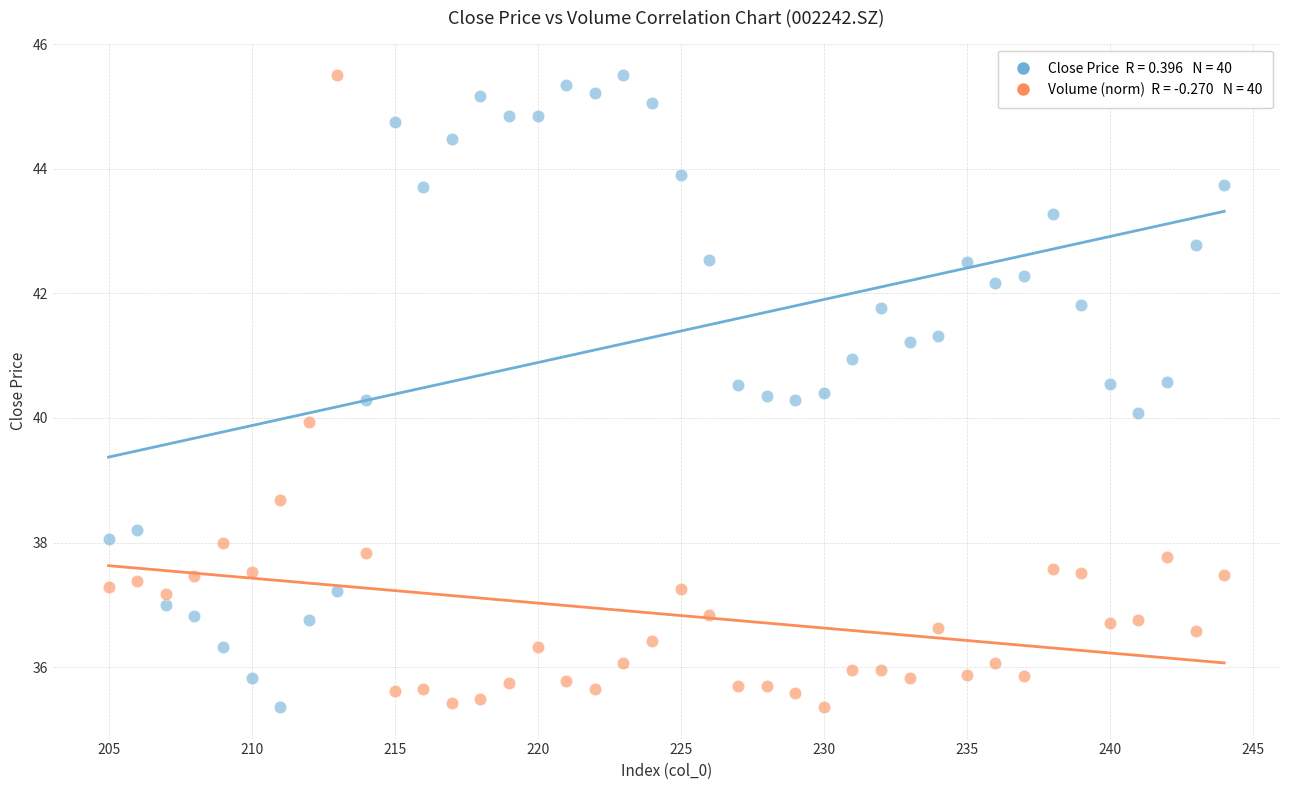

Across all data points, what is the range of Y values (max minus min)?

10.1